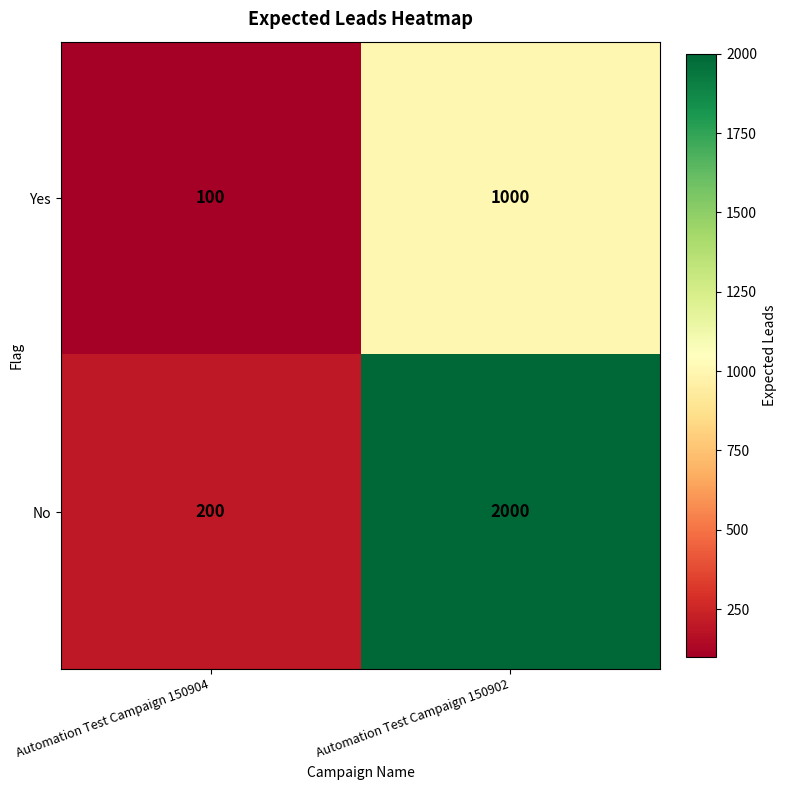

What is the difference between the maximum and minimum values in the No series?

1800